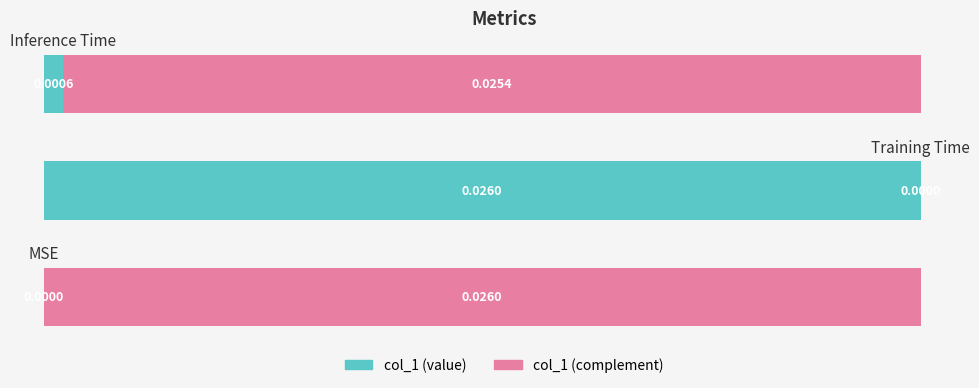

At how many categories does at least one series exceed 0?

3